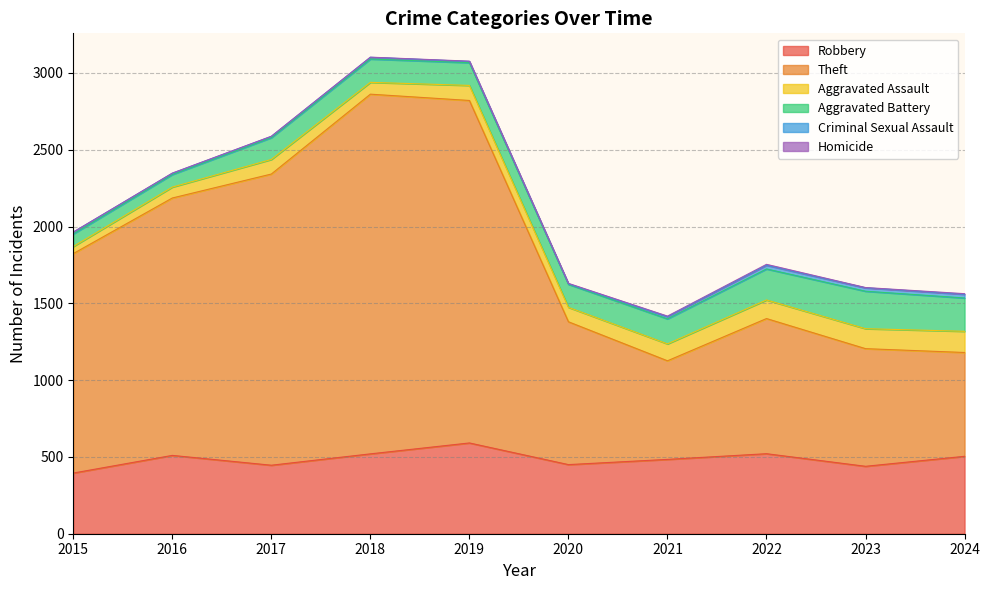

True or false: Aggravated Assault and Criminal Sexual Assault cross at least once.

False